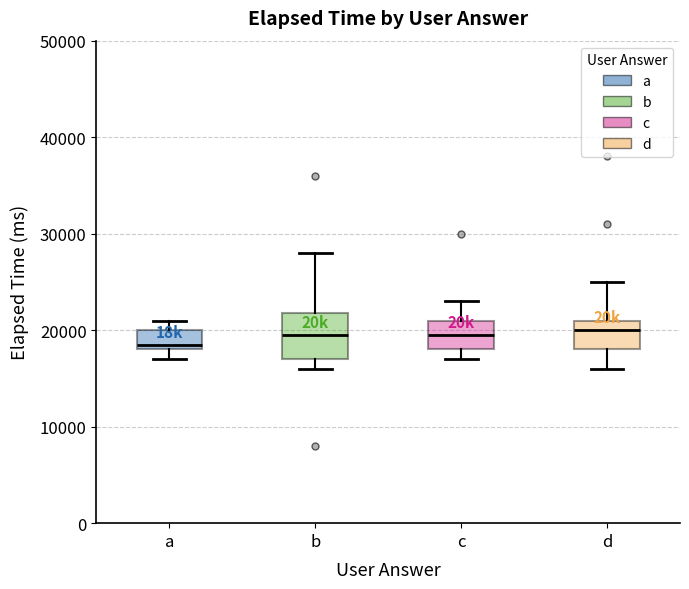

Reading left to right, read every box against the y-axis: the position of its median line, the range the box covers, and the ends of its whiskers. The values are not printed on the chart, so give them approximately, as read against the axis.

a: median 19000, box 18000 to 20000, whiskers 17000 to 21000
b: median 20000, box 17000 to 22000, whiskers 16000 to 28000
c: median 20000, box 18000 to 21000, whiskers 17000 to 23000
d: median 20000, box 18000 to 21000, whiskers 16000 to 25000